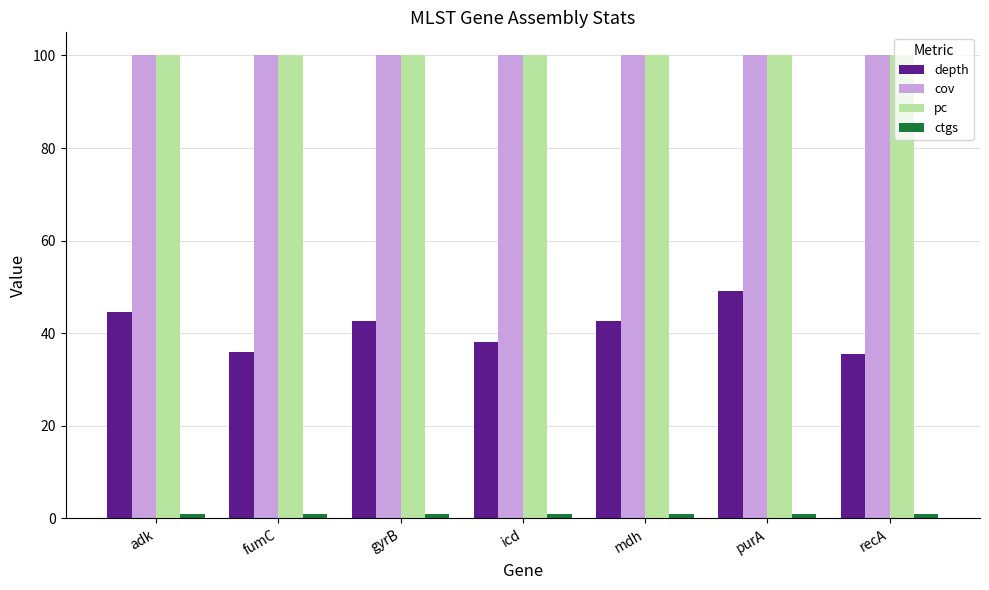

Is the value of cov at recA greater than the value of depth at icd?

Yes